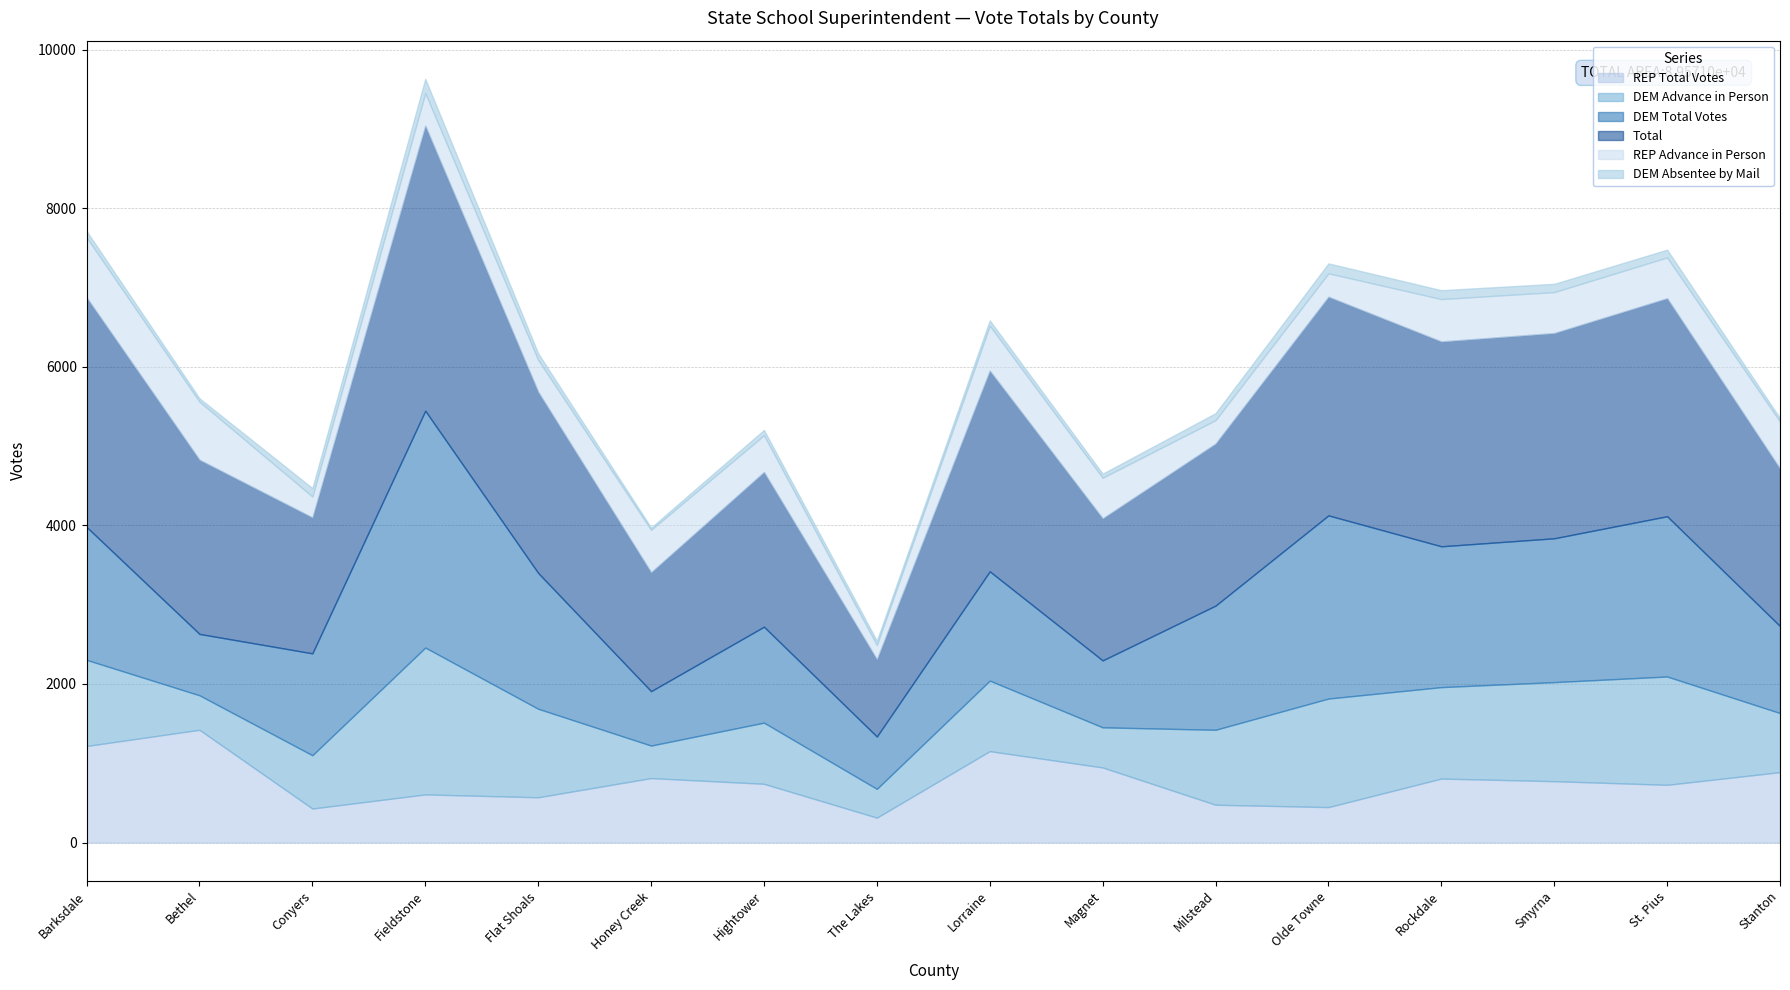

What is the maximum value shown in the chart?

3594